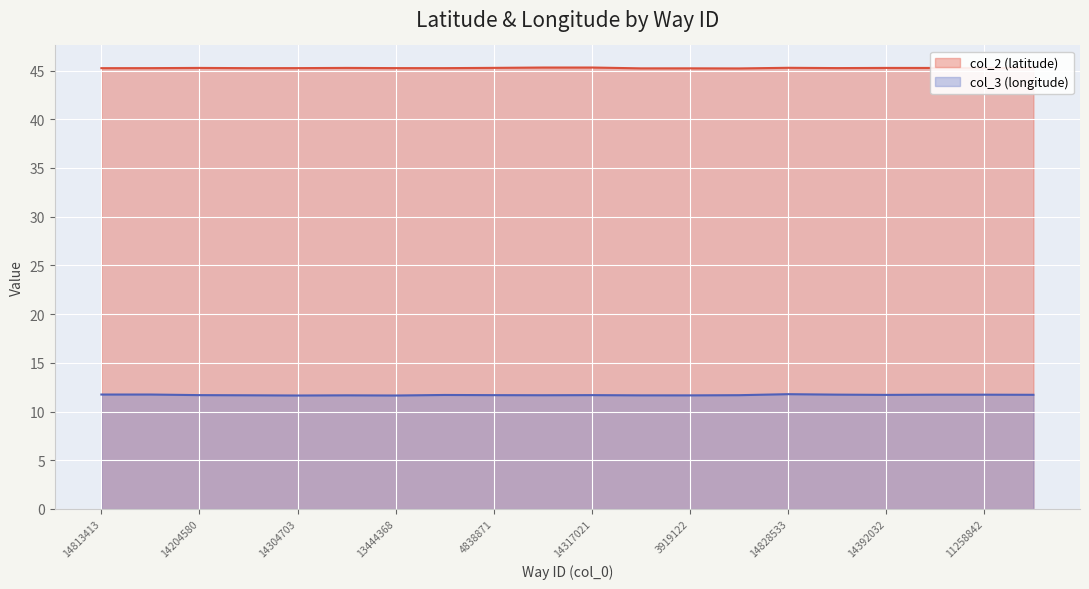

Which series changed the most between 14813413 and 13977670?

col_3 (longitude)